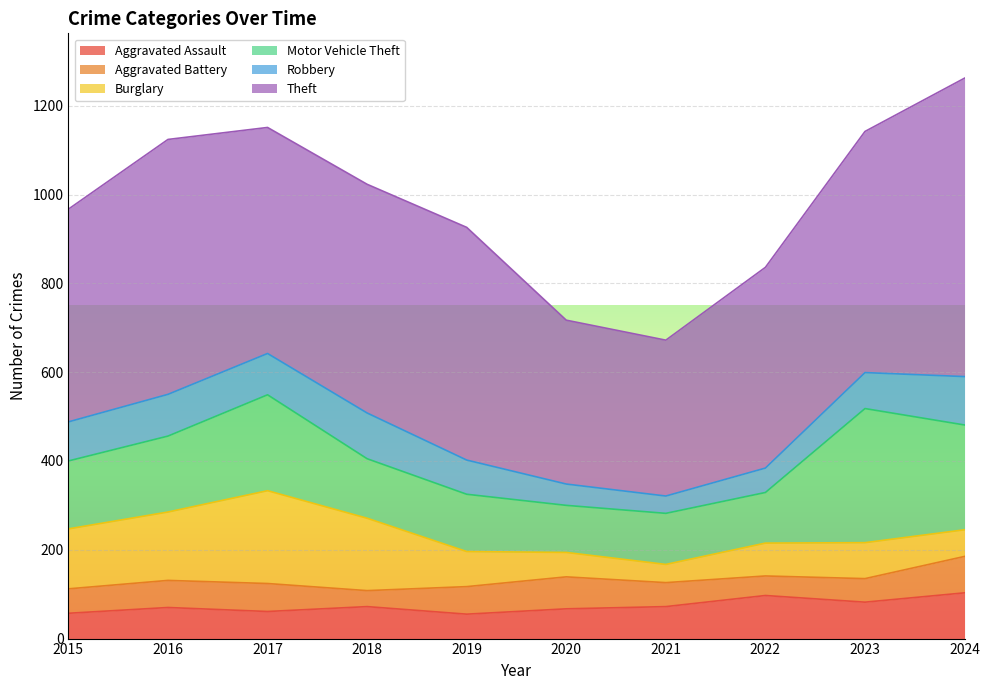

Which category has the highest value in the Aggravated Battery series?

2024